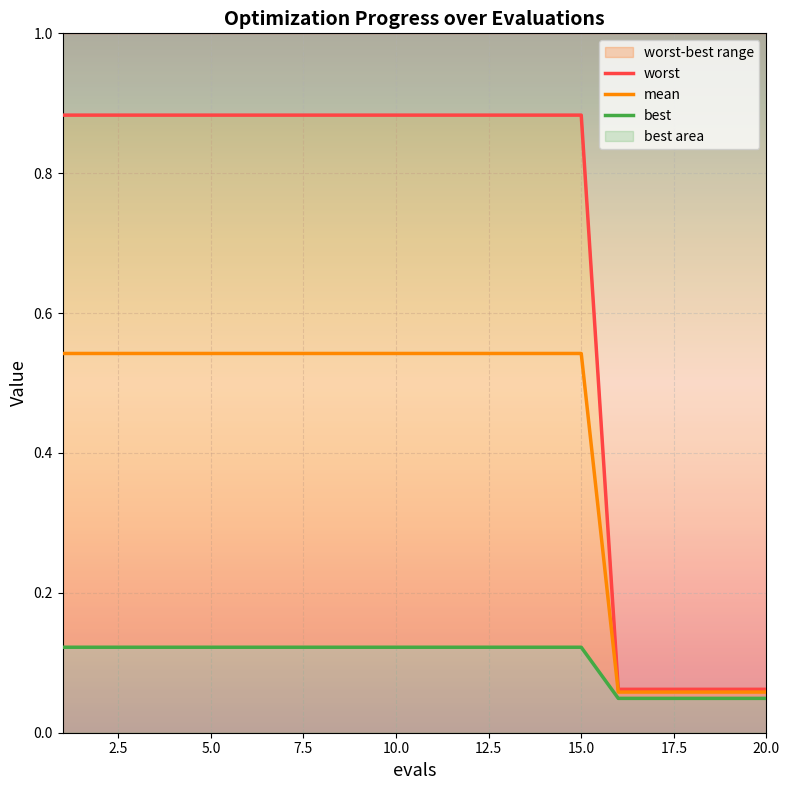

At how many categories does at least one series exceed 0?

20